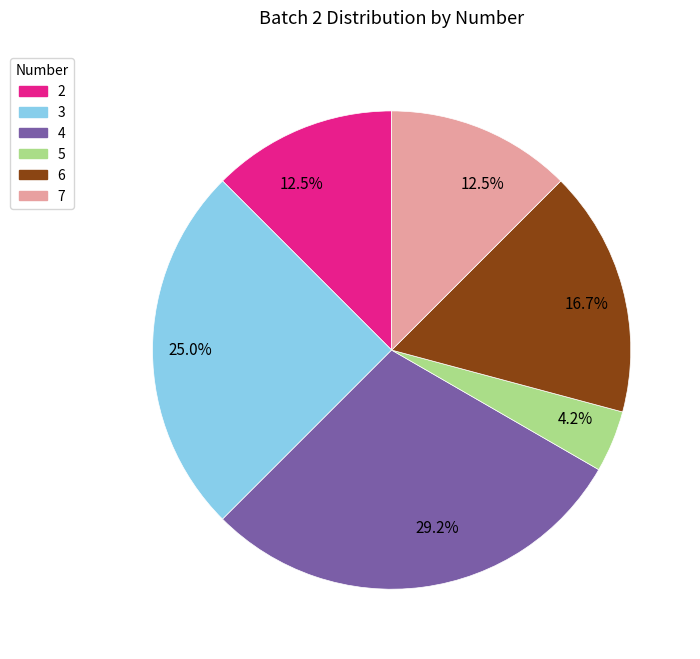

Is there any slice that represents more than half of the pie?

No